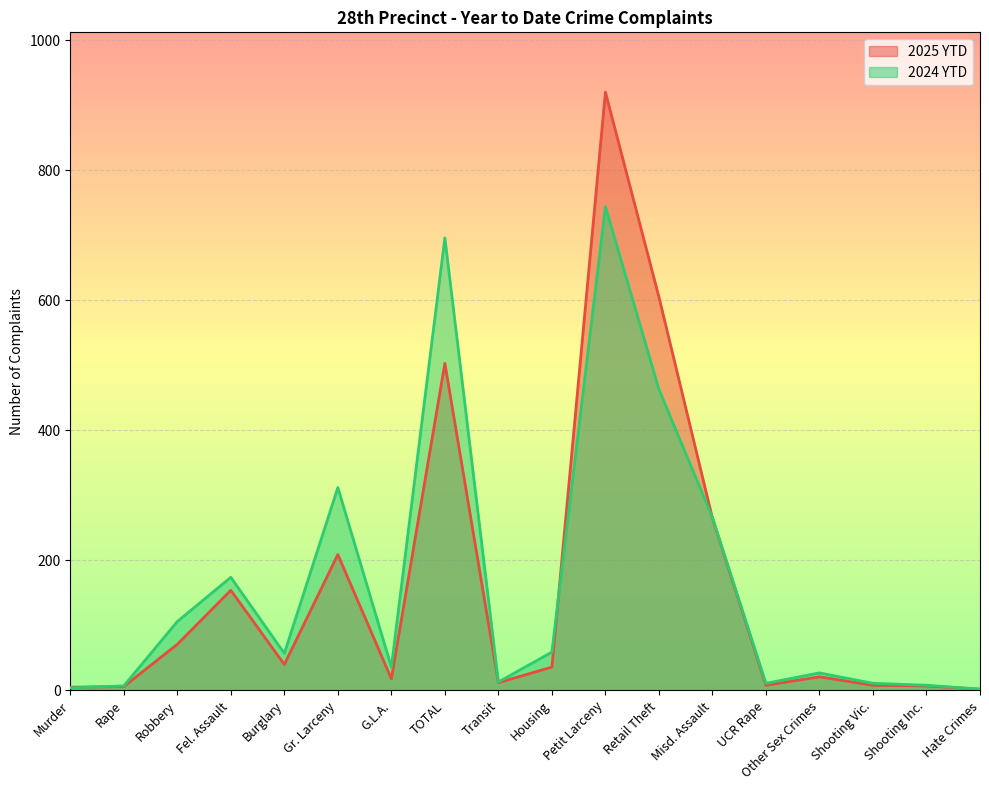

What is the label of the 1st point from the right?

Hate Crimes